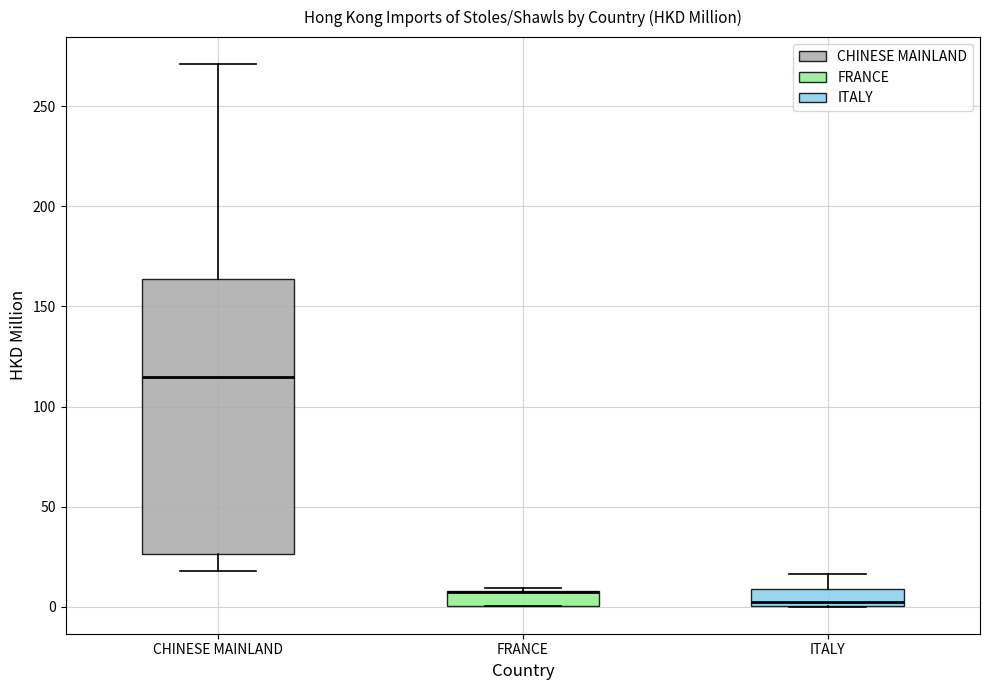

Where does the upper whisker of the box for ITALY end on the y-axis? The values are not printed on the chart, so give them approximately, as read against the axis.

15